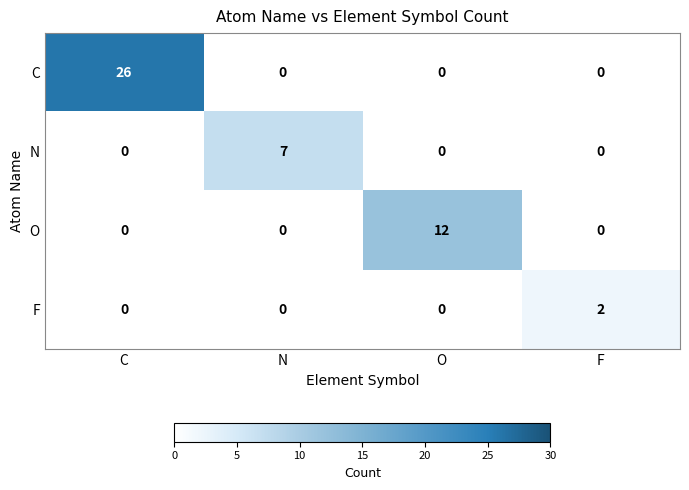

What is the total value across all series at O?

12